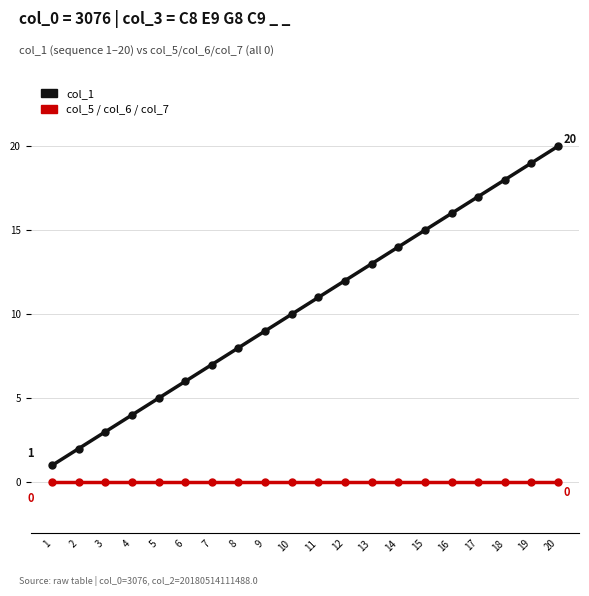

Reading left to right, list all the values displayed in this chart.

col_1: 1	2	3	4	5	6	7	8	9	10	11	12	13	14	15	16	17	18	19	20
col_5 / col_6 / col_7: 0	0	0	0	0	0	0	0	0	0	0	0	0	0	0	0	0	0	0	0